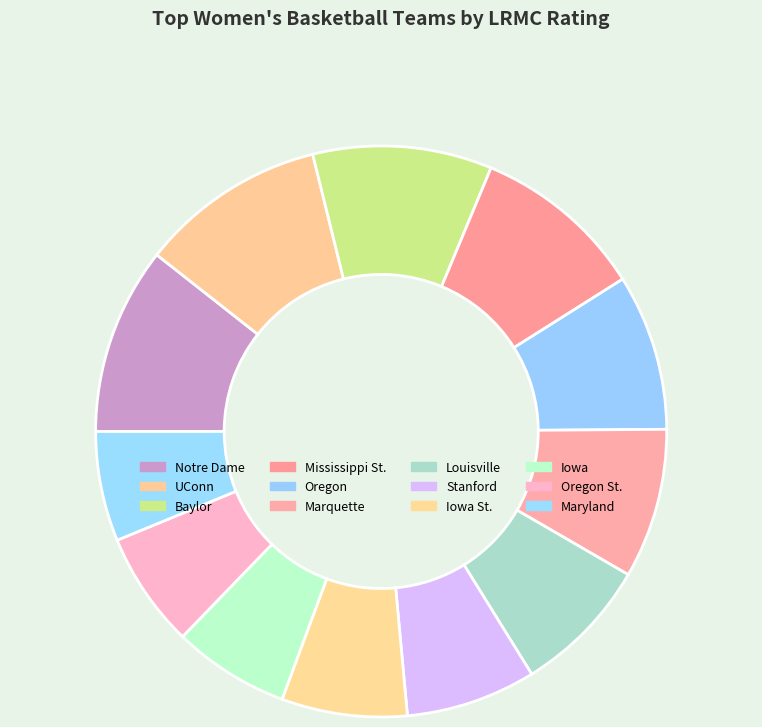

Do Iowa and Maryland together represent more than half of the pie?

No